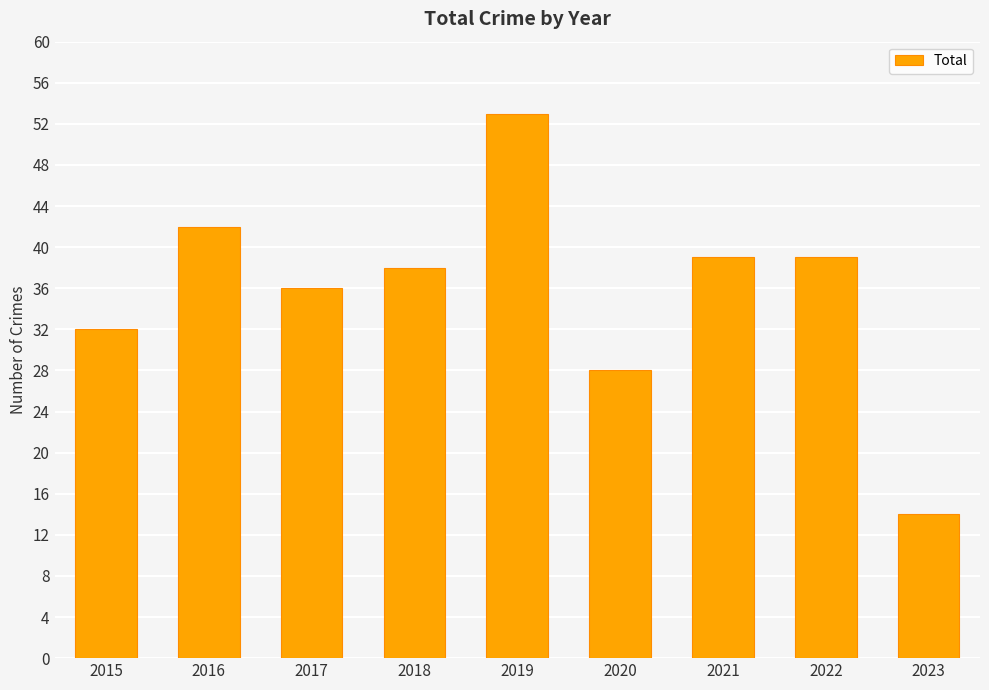

What is the sum of all values?

321